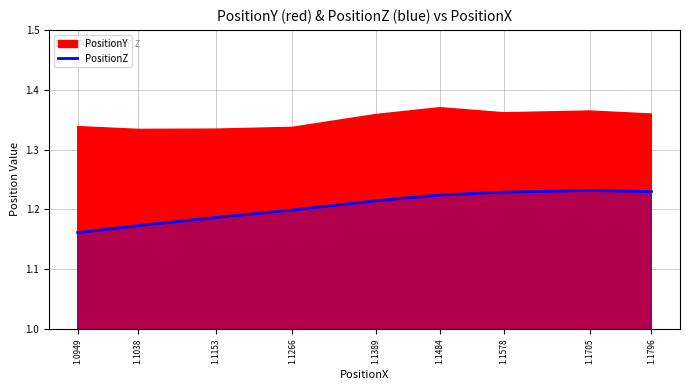

How many points are higher than both their immediate neighbors (excluding endpoints)?

1